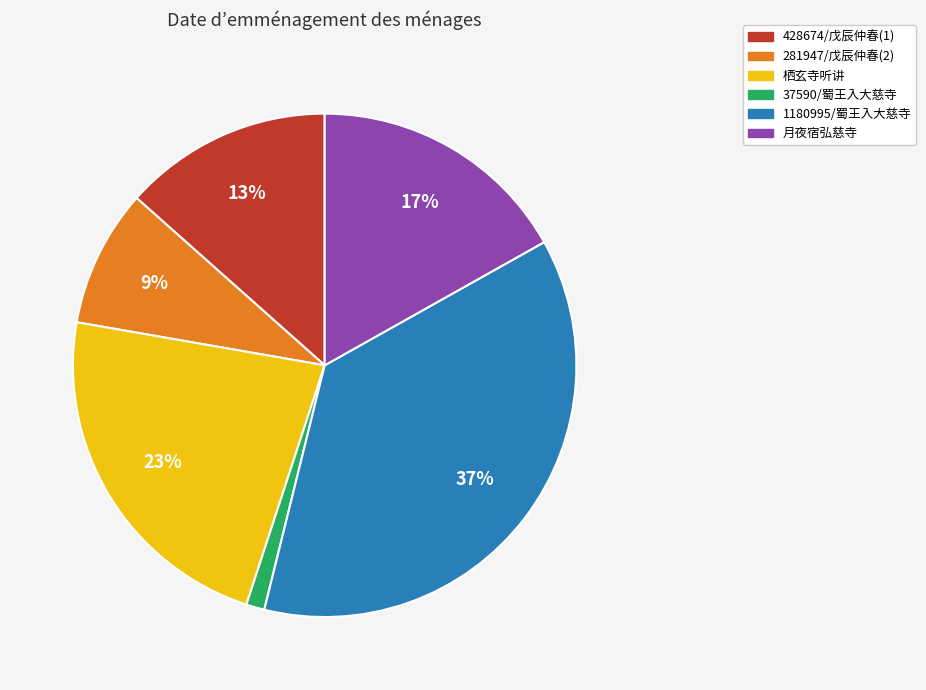

What percentage is the 1180995/蜀王入大慈寺 slice, to the nearest percent?

37%